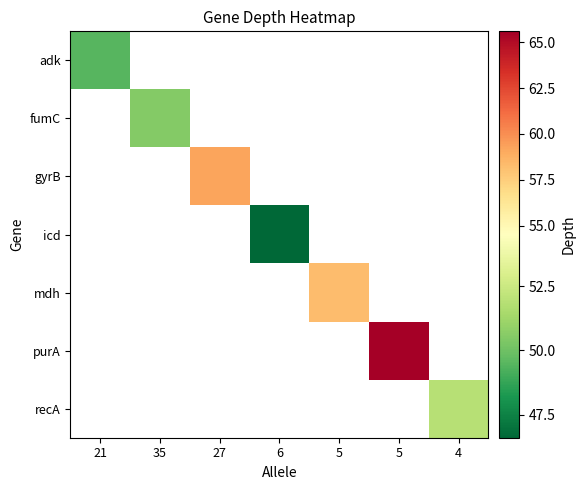

What is the smallest value displayed?

46.6